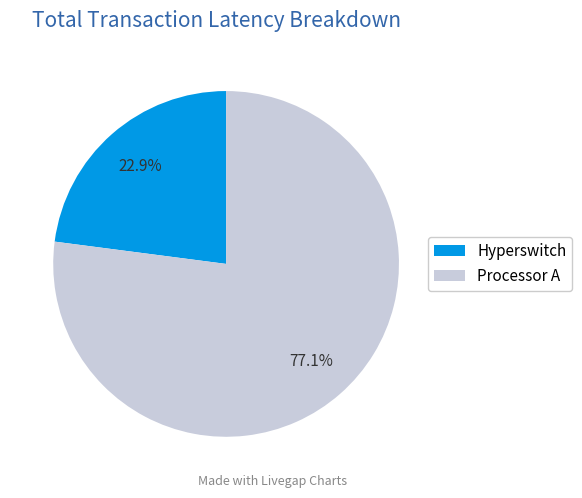

To the nearest percent, what is the average slice percentage?

50%